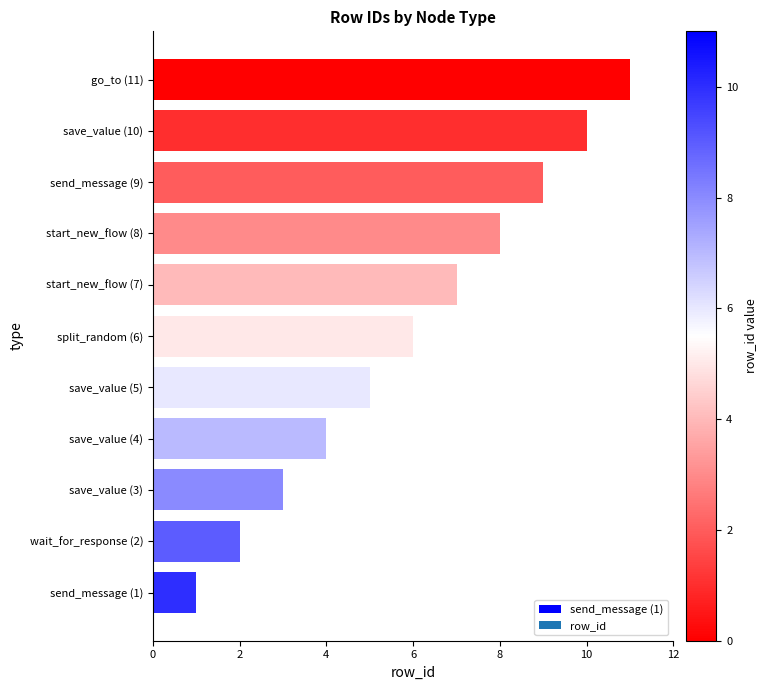

Is it true that the value at start_new_flow (7) is 7?

True